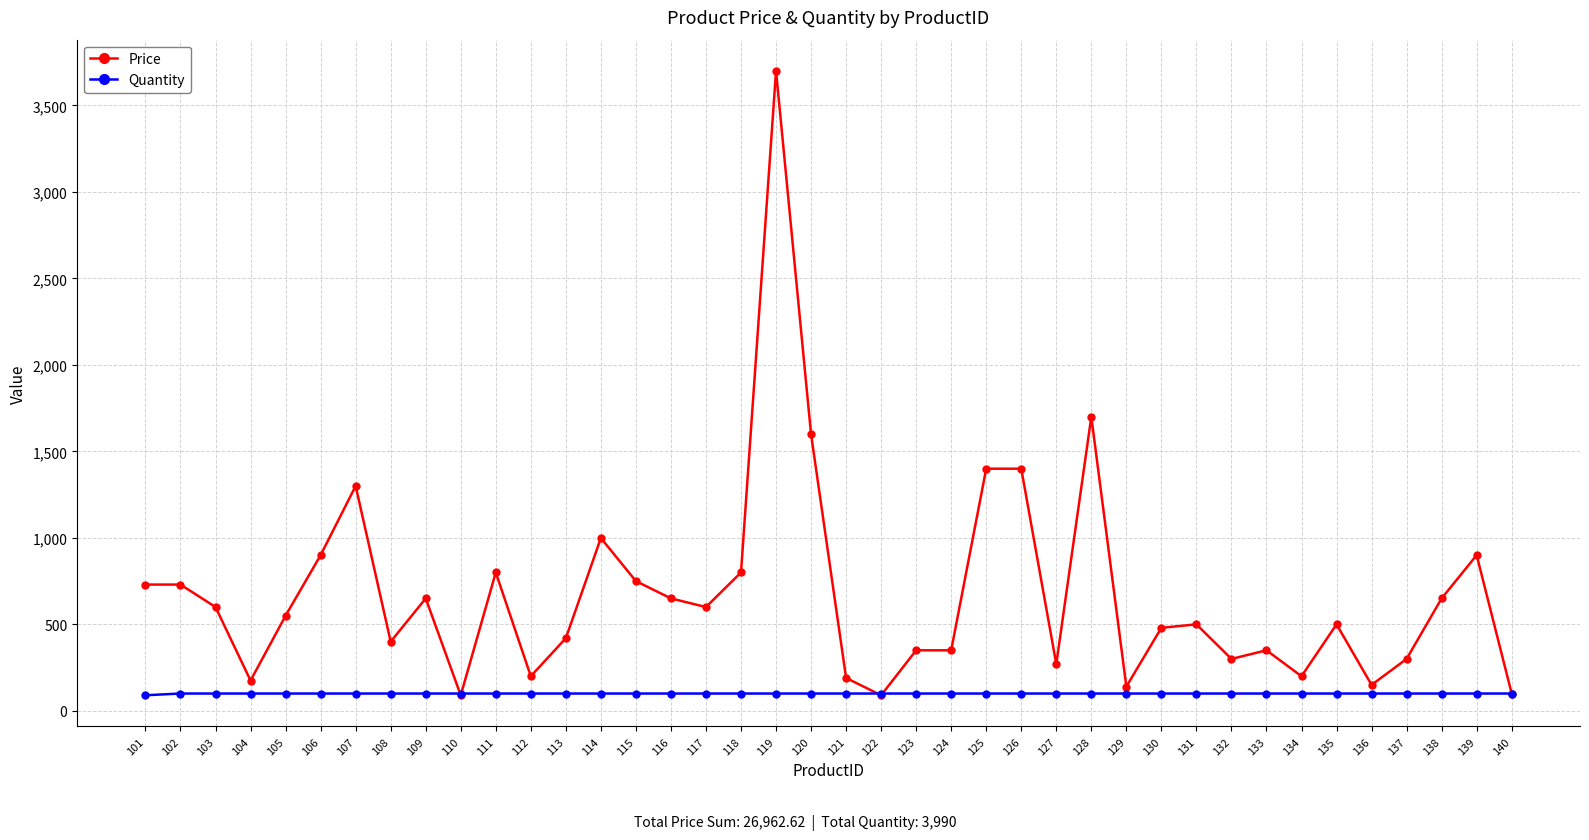

What are all the series names shown in the legend?

Price, Quantity